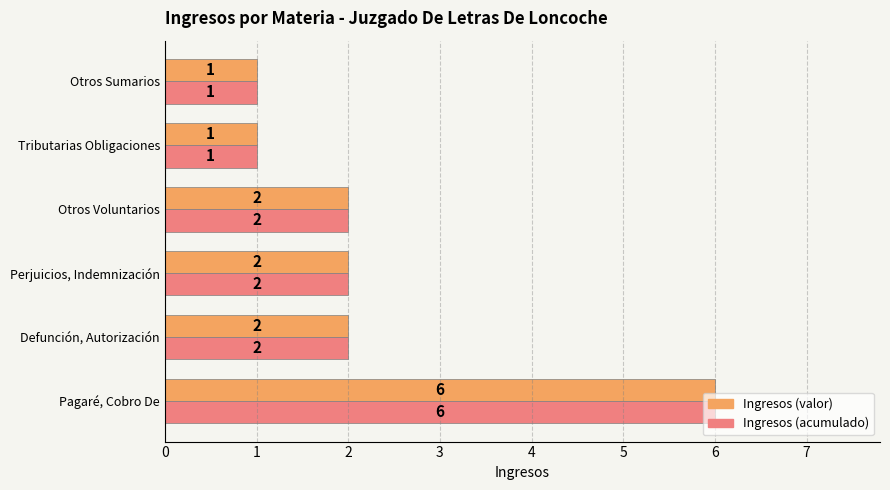

At which label does Ingresos (valor) reach its peak?

Pagaré, Cobro De